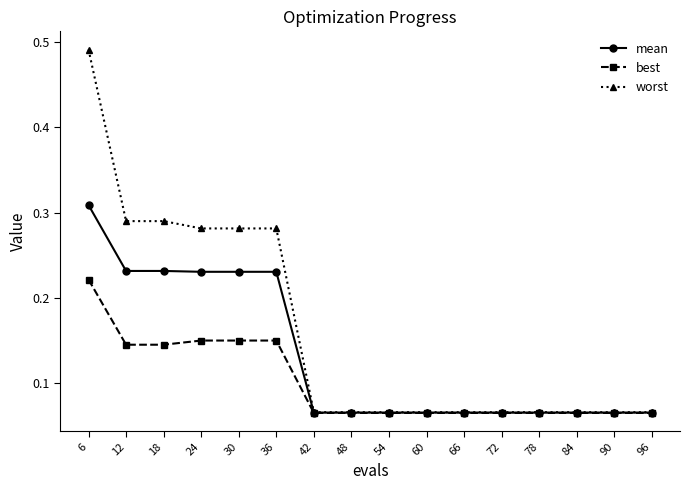

Which label corresponds to the largest value in the chart?

6